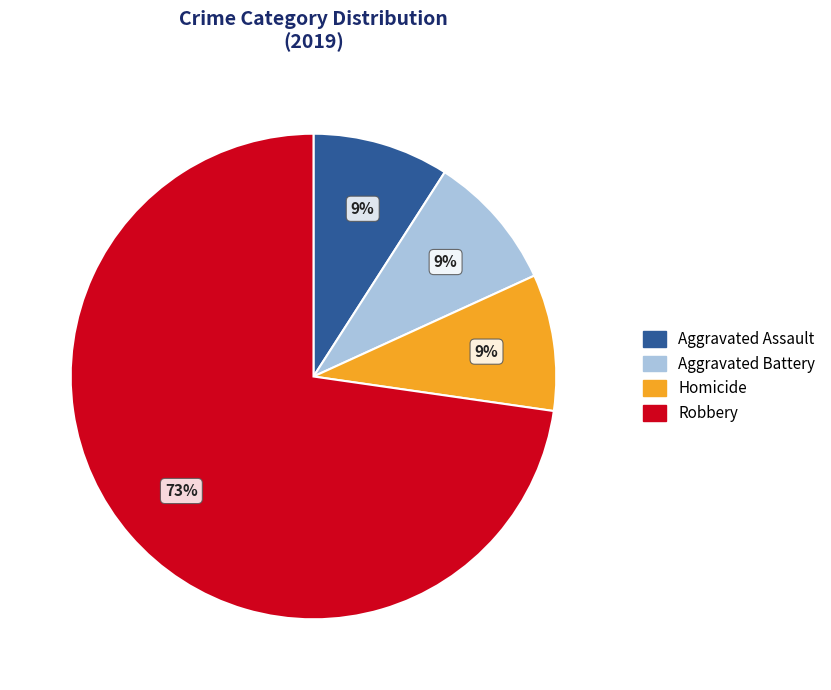

Which slice is the largest?

Robbery